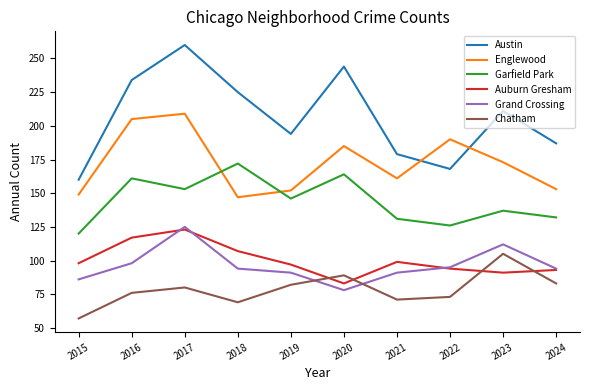

What is the sum of all Garfield Park values?

1442